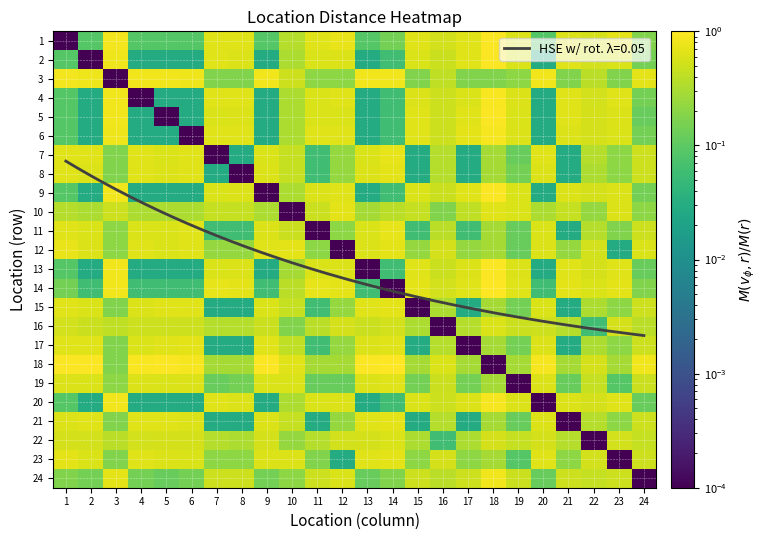

Between 4 and 17, which series saw the biggest shift?

6